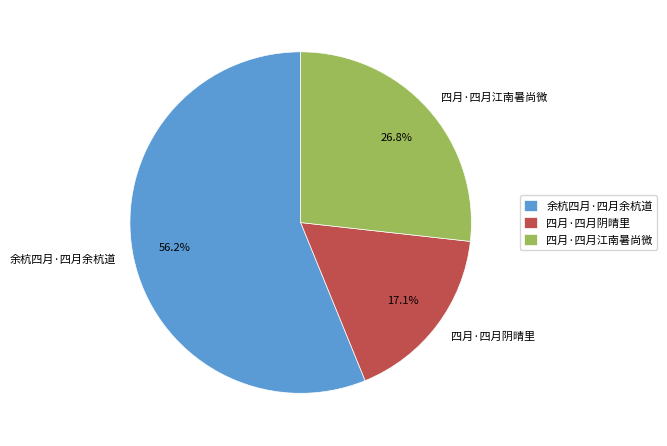

Which slice represents more than half of the pie?

余杭四月·四月余杭道